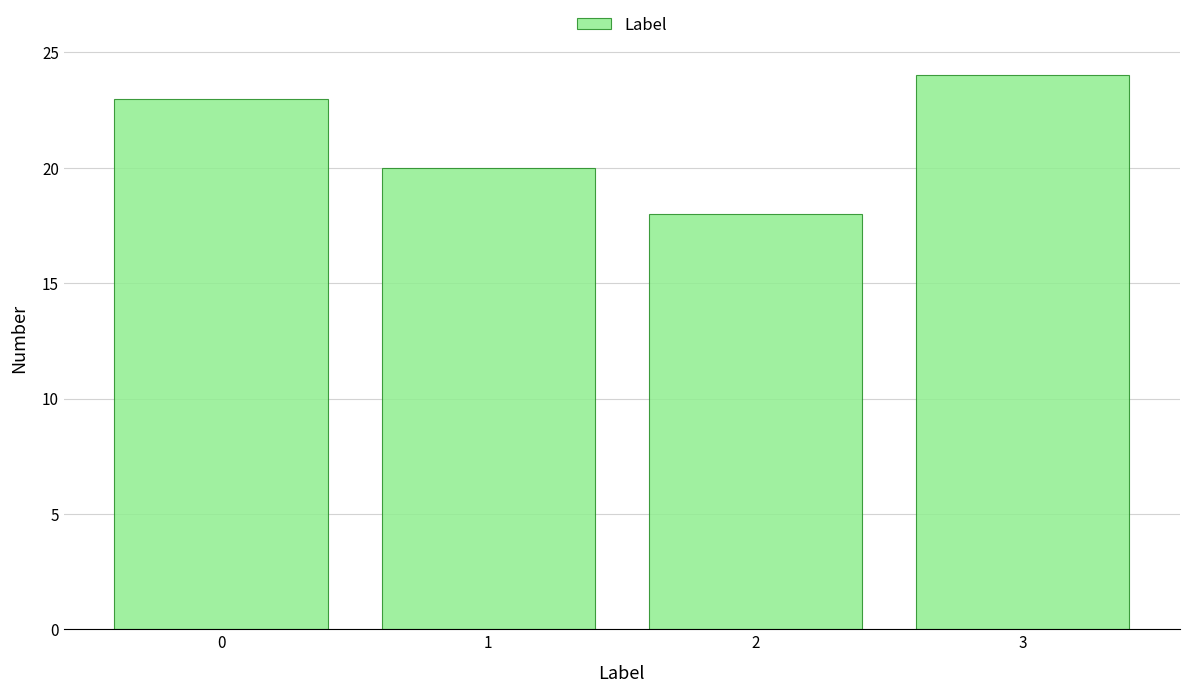

Reading left to right, list all the values displayed in this chart.

0=23	1=20	2=18	3=24